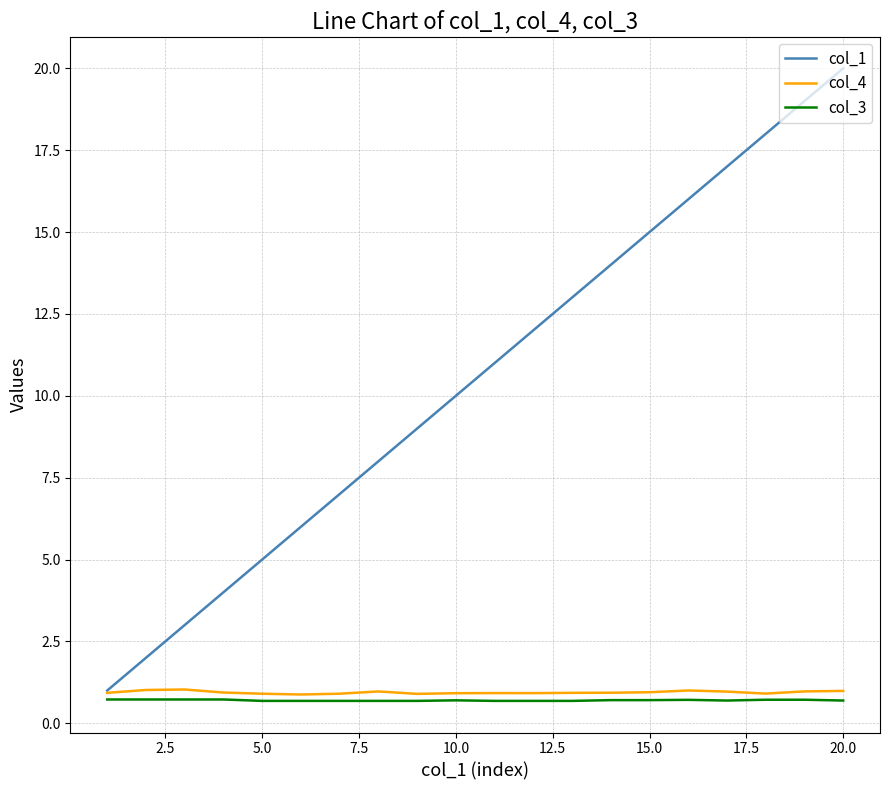

Which series has the largest total across all categories?

col_1